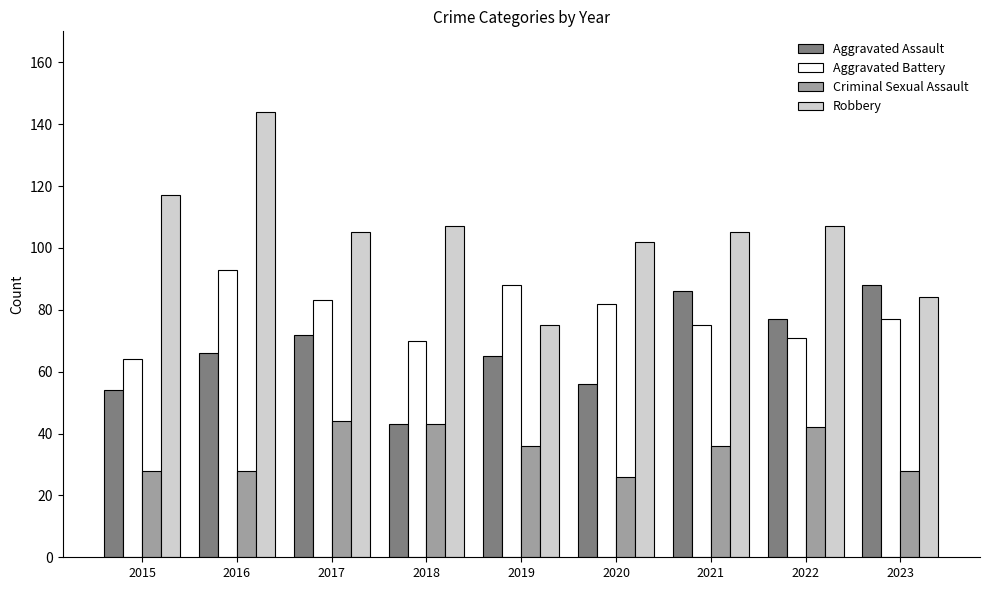

What is the difference between the second highest and minimum values in the Criminal Sexual Assault series?

17